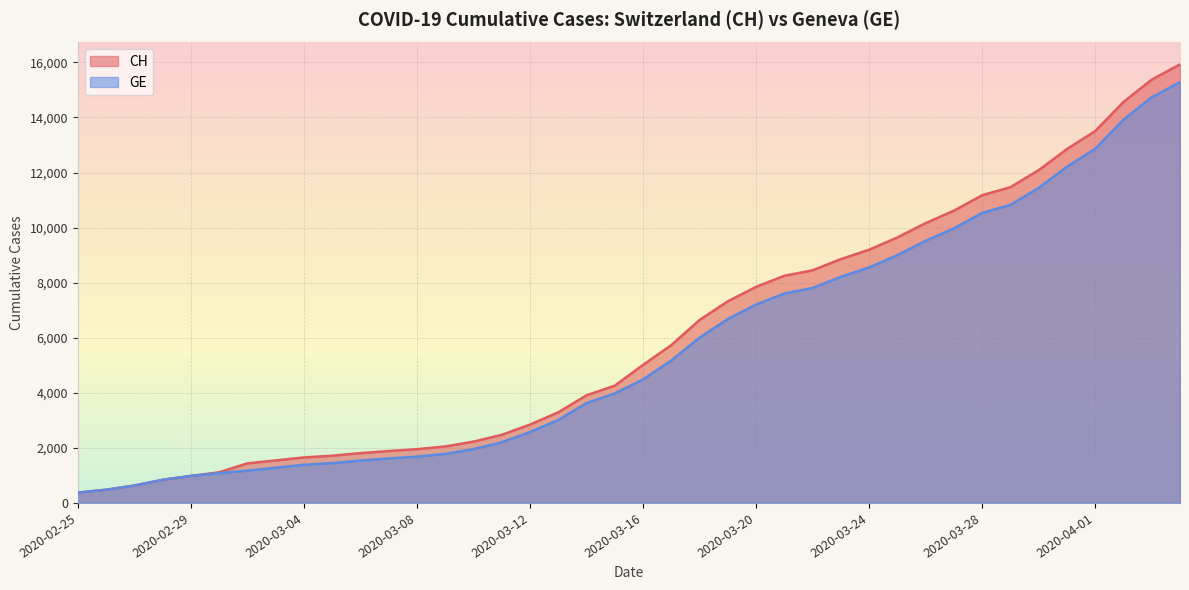

What is the difference between the highest and lowest values at 2020-04-03?

642